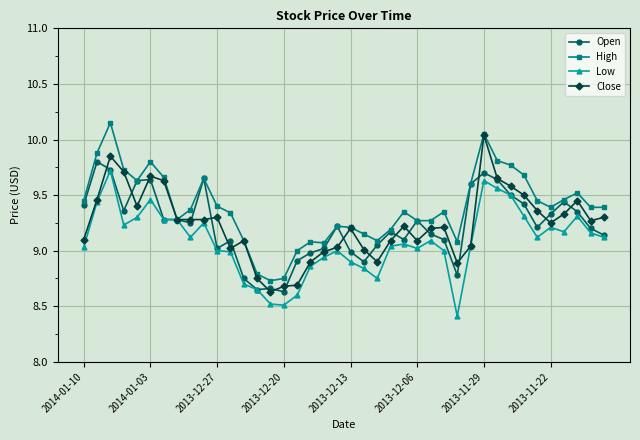

How many lines are shown in the chart?

4